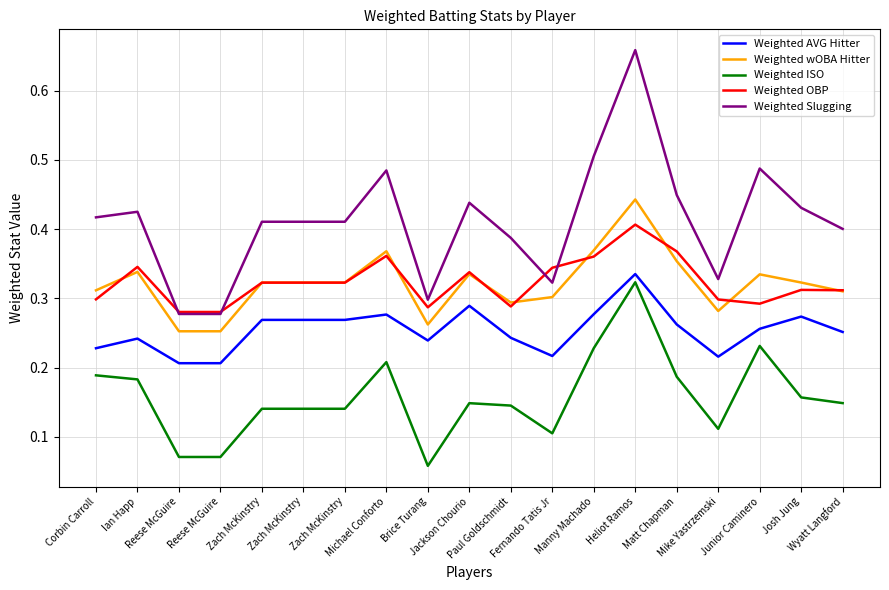

Reading left to right, extract all data points from this chart.

Weighted AVG Hitter: 0.2	0.2	0.2	0.2	0.3	0.3	0.3	0.3	0.2	0.3	0.2	0.2	0.3	0.3	0.3	0.2	0.3	0.3	0.3
Weighted wOBA Hitter: 0.3	0.3	0.3	0.3	0.3	0.3	0.3	0.4	0.3	0.3	0.3	0.3	0.4	0.4	0.4	0.3	0.3	0.3	0.3
Weighted ISO: 0.2	0.2	0.1	0.1	0.1	0.1	0.1	0.2	0.1	0.1	0.1	0.1	0.2	0.3	0.2	0.1	0.2	0.2	0.1
Weighted OBP: 0.3	0.3	0.3	0.3	0.3	0.3	0.3	0.4	0.3	0.3	0.3	0.3	0.4	0.4	0.4	0.3	0.3	0.3	0.3
Weighted Slugging: 0.4	0.4	0.3	0.3	0.4	0.4	0.4	0.5	0.3	0.4	0.4	0.3	0.5	0.7	0.4	0.3	0.5	0.4	0.4